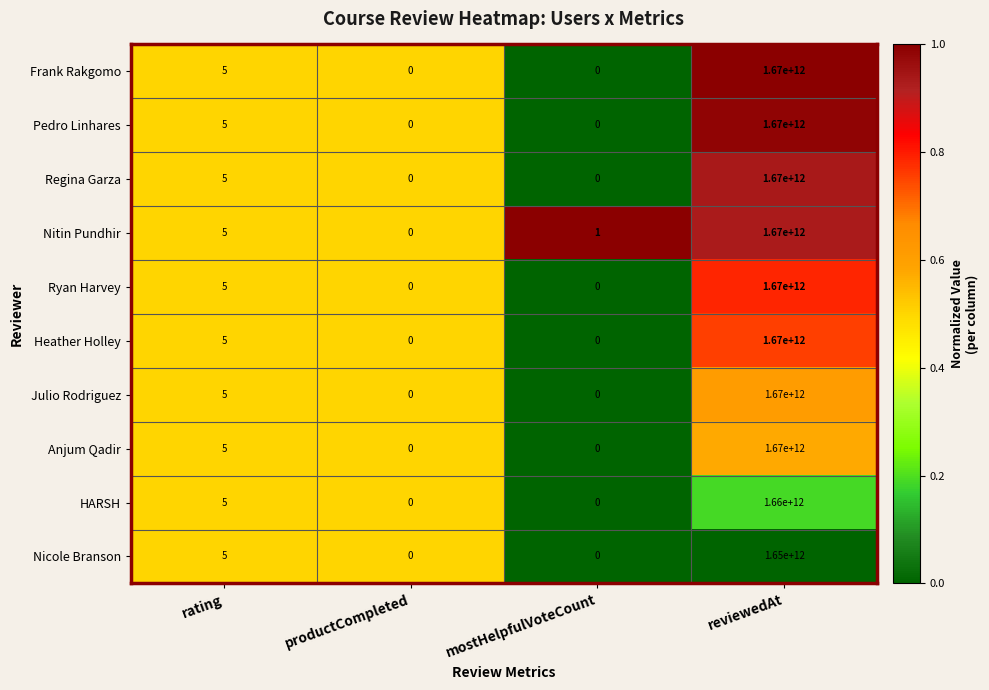

Read the Regina Garza value at reviewedAt, to the nearest 100.

1670000000000